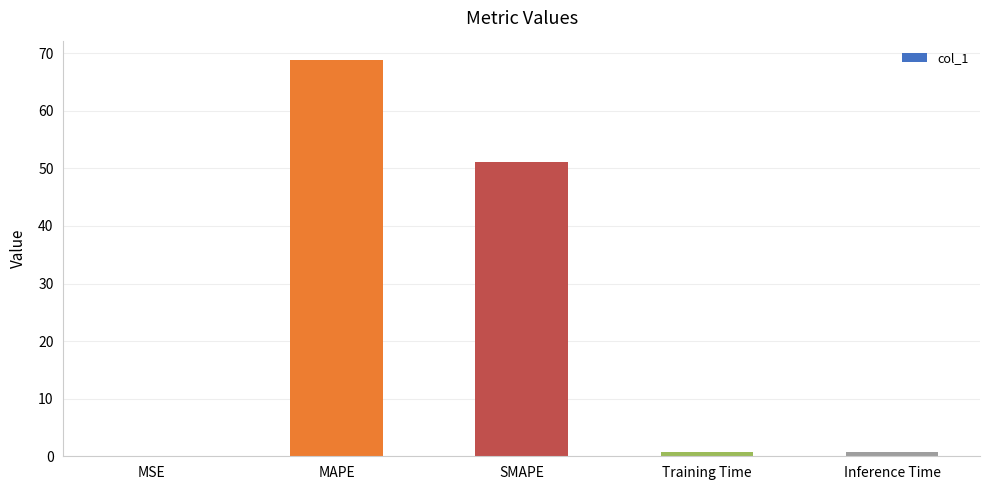

Which label corresponds to the largest value in the chart?

MAPE